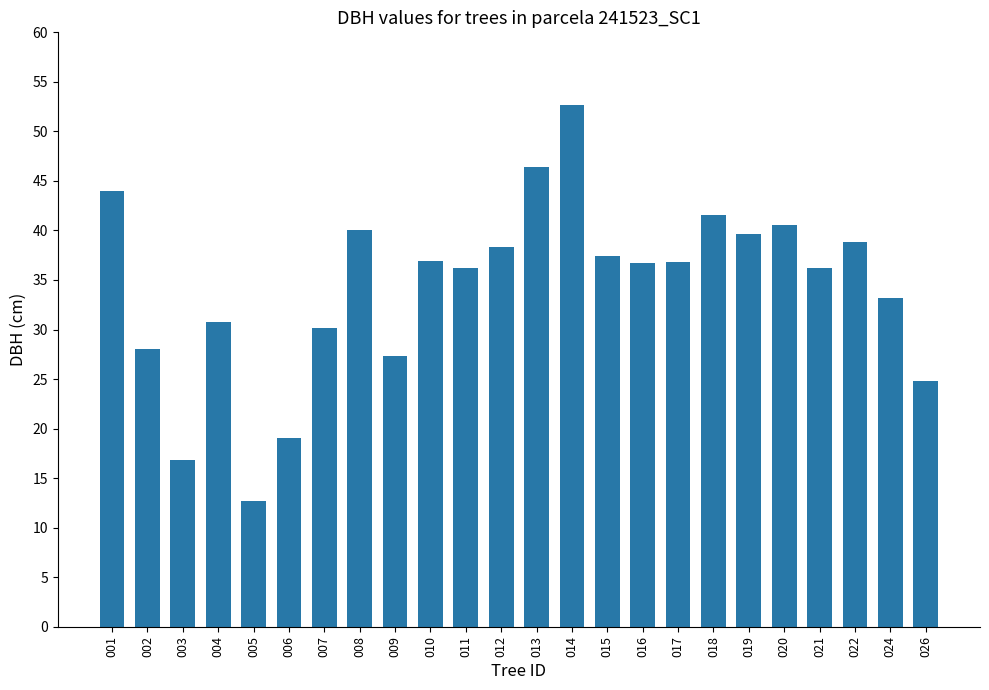

True or false: the data shows 11.8 at 015.

False